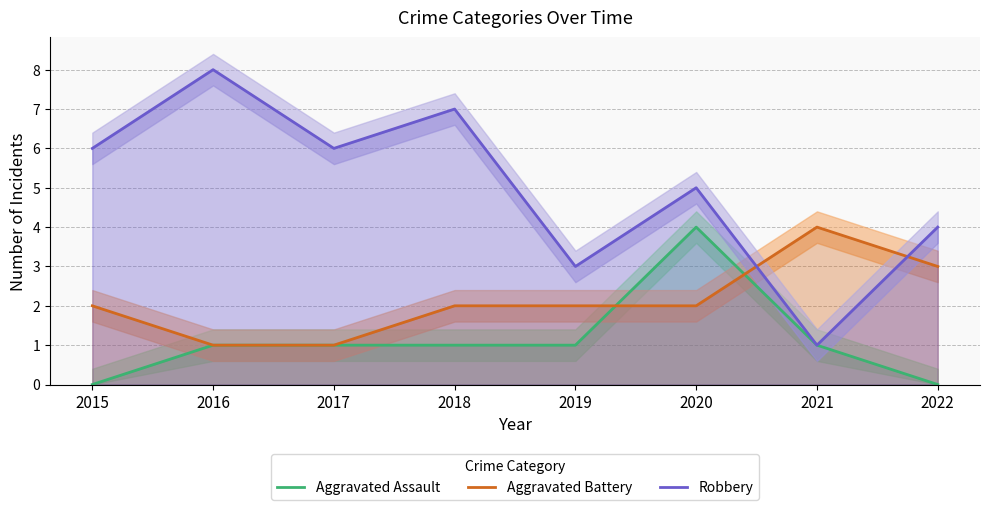

At how many categories does at least one series exceed 2?

8